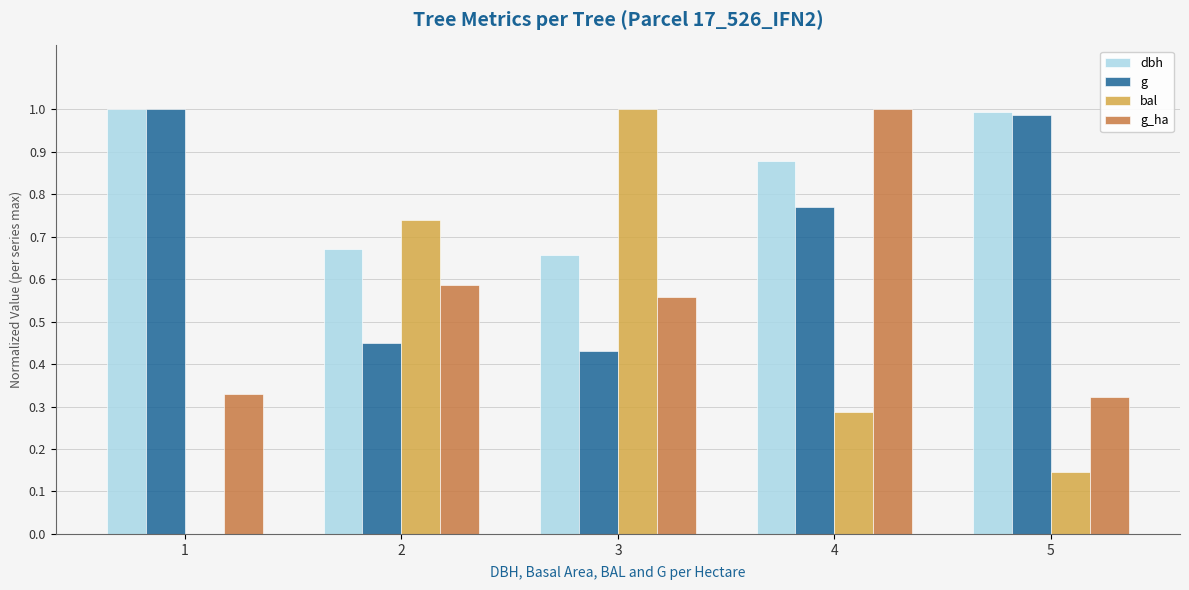

Which series changed the most between 1 and 4?

g_ha